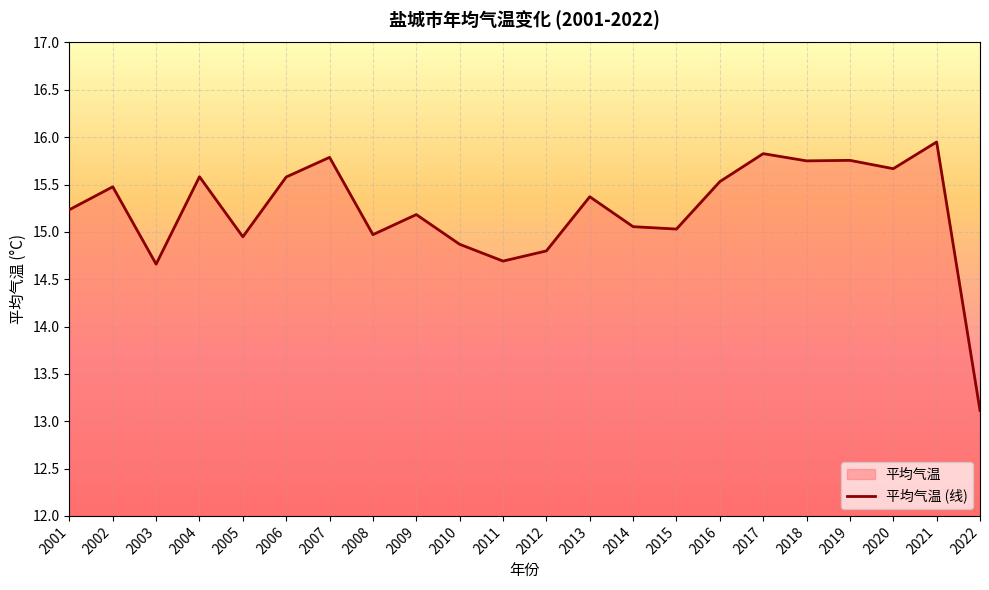

Reading left to right, transcribe all the data shown in this chart.

2001=15.2	2002=15.5	2003=14.7	2004=15.6	2005=14.9	2006=15.6	2007=15.8	2008=15.0	2009=15.2	2010=14.9	2011=14.7	2012=14.8	2013=15.4	2014=15.1	2015=15.0	2016=15.5	2017=15.8	2018=15.7	2019=15.8	2020=15.7	2021=15.9	2022=13.1